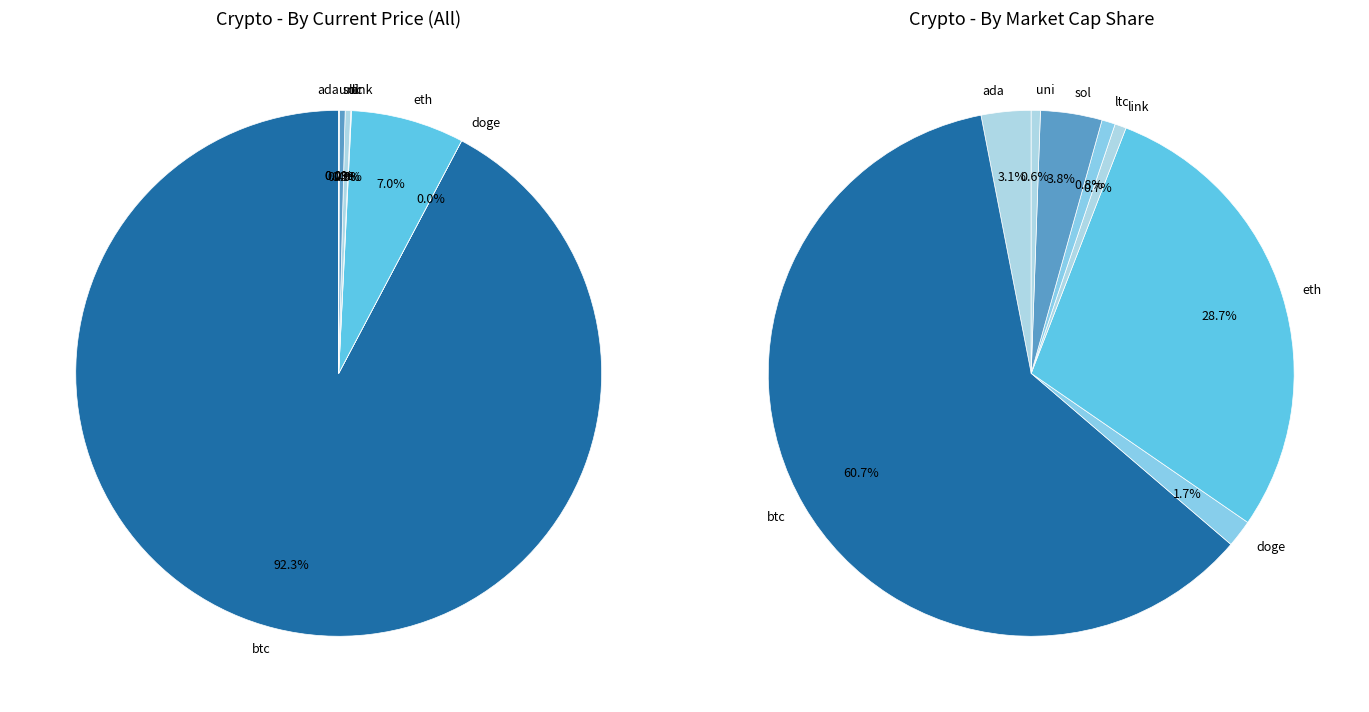

To the nearest percent, what is the difference between the eth and sol slice percentages?

7%